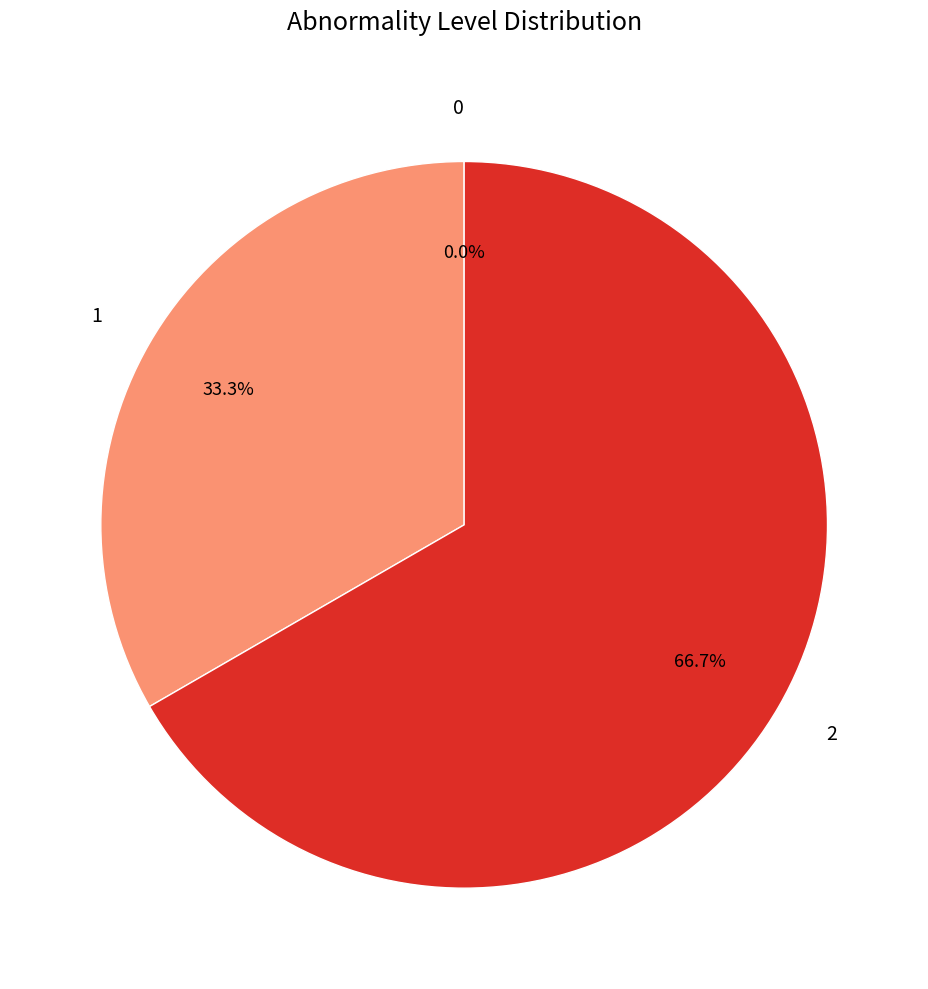

How much of the chart is everything except 1?

66.7%